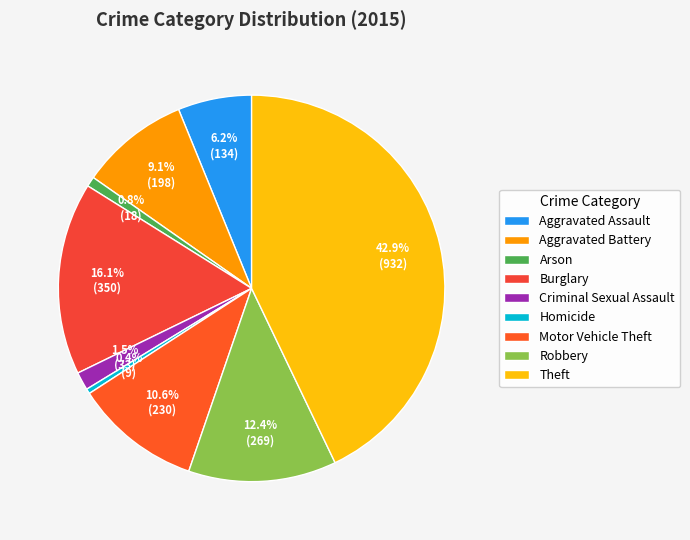

Count the number of slices in the pie.

9